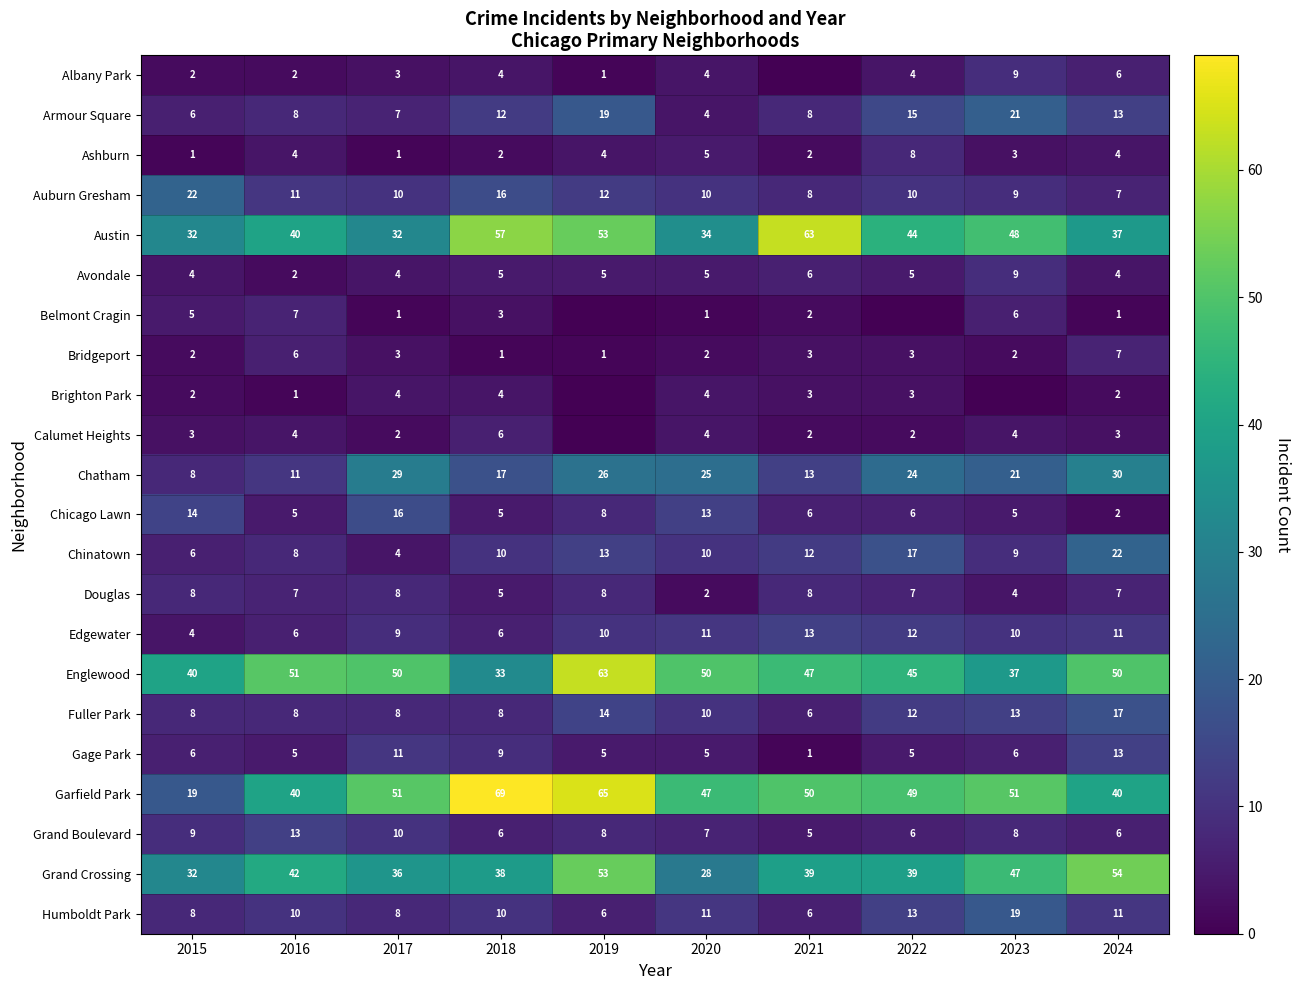

The value of Fuller Park at 2023 is 6. True or false?

False